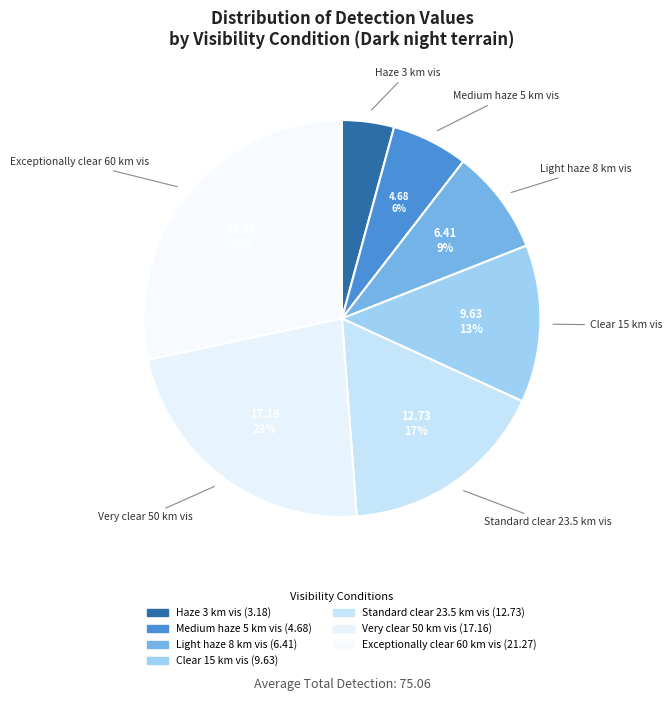

How many slices are in this pie chart?

7